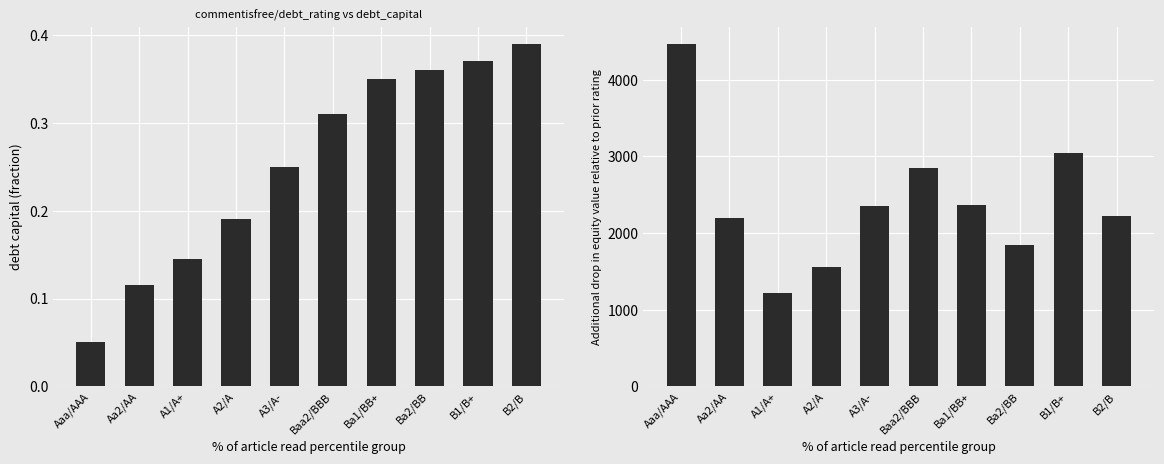

What is the label of the 6th bar from the left?

Baa2/BBB